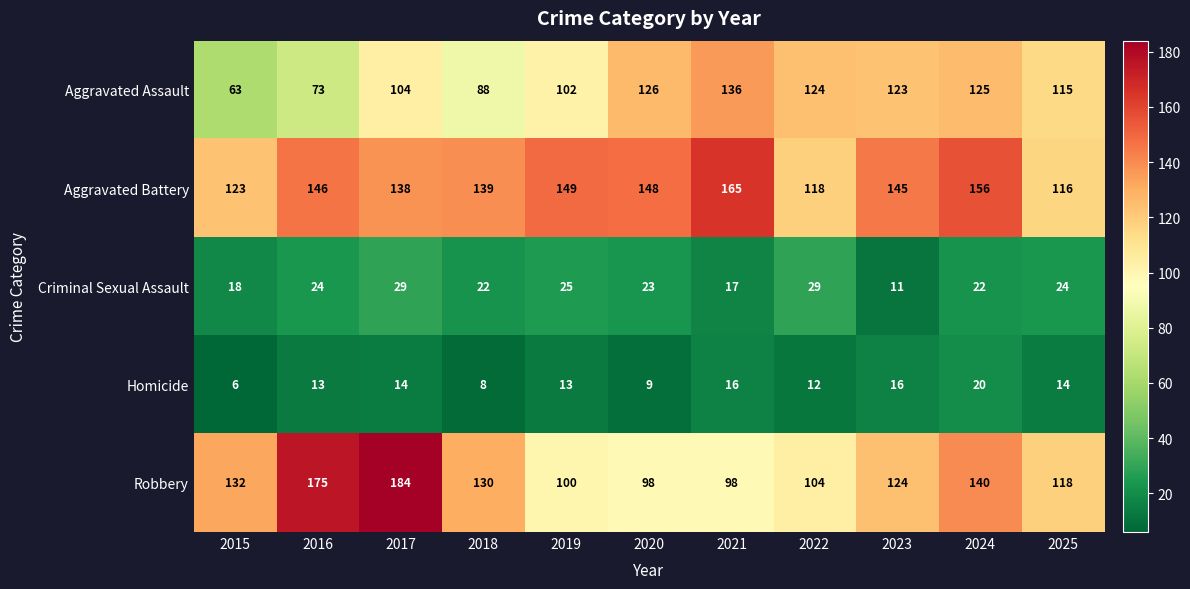

The Robbery series shows 100 at 2019. True or false?

True